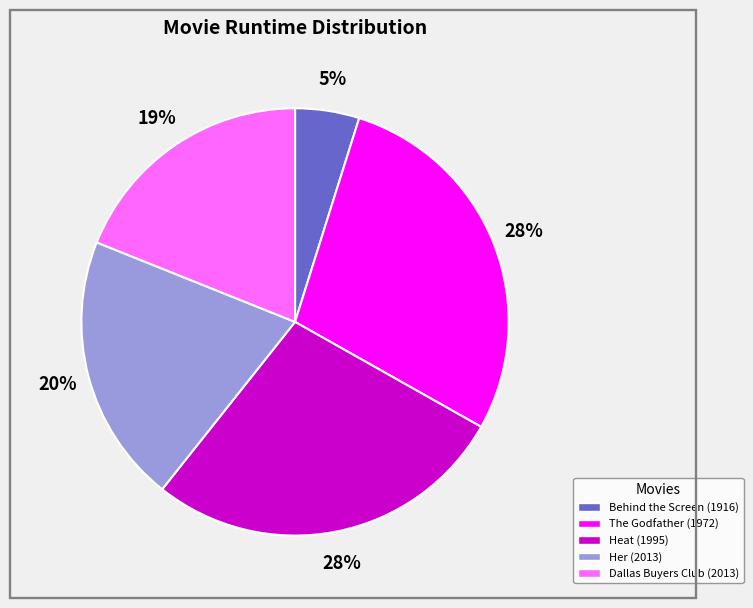

Is it true that Her (2013) is 20% of the pie?

True